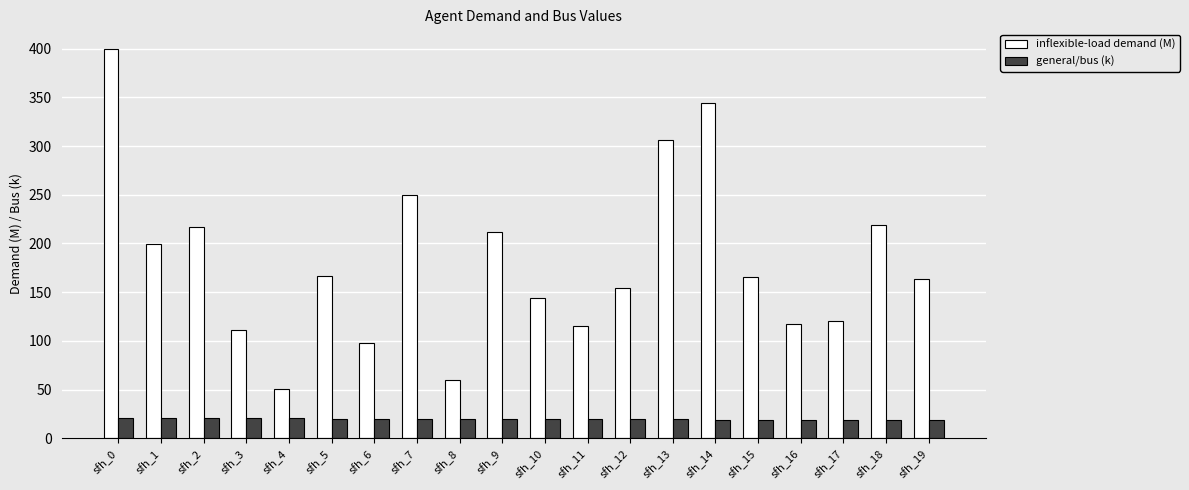

What is the spread (max minus min) of values at sfh_11?

95.3